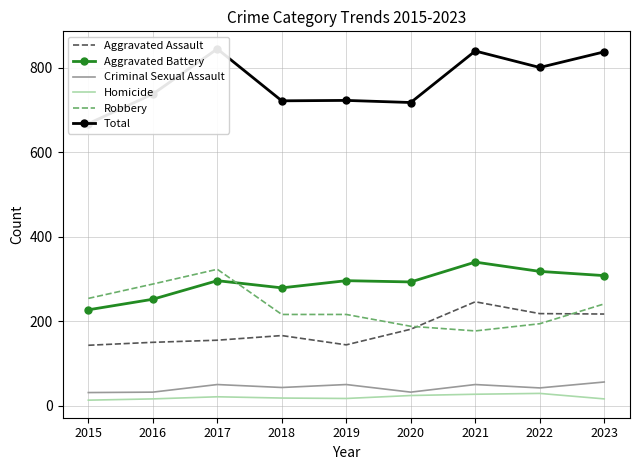

Rank the categories by Aggravated Assault value from highest to lowest.

2021, 2022, 2023, 2020, 2018, 2017, 2016, 2019, 2015